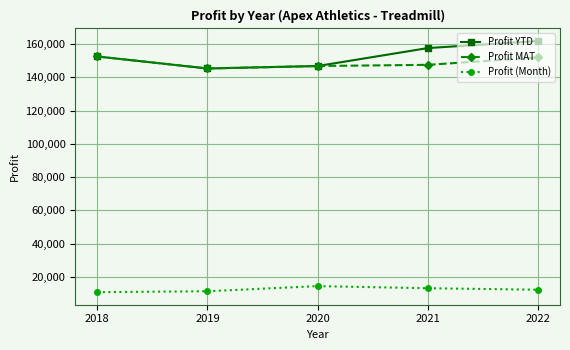

At which category is the sum across all series the highest?

2022